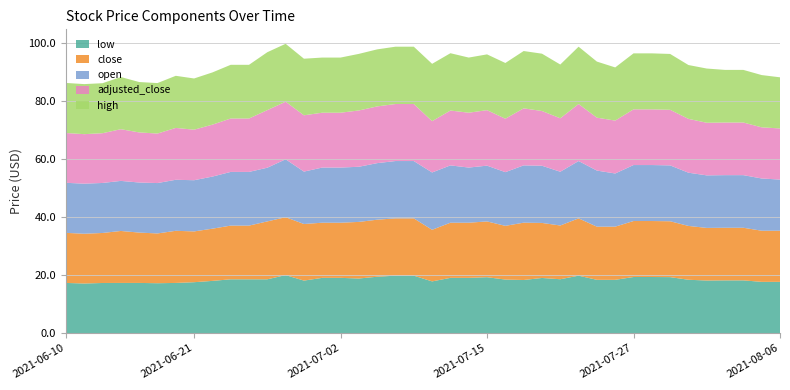

Reading left to right, transcribe all the data shown in this chart.

low: 17.2	17.1	17.2	17.2	17.2	17.1	17.3	17.5	17.9	18.5	18.5	18.5	19.9	18.1	19.0	19.0	18.8	19.4	19.7	19.7	17.8	19.0	19.0	19.2	18.4	18.3	19.0	18.5	19.7	18.3	18.3	19.3	19.3	19.2	18.3	18.1	18.1	18.1	17.6	17.6
close: 17.2	17.1	17.2	17.9	17.4	17.1	18.0	17.5	18.0	18.5	18.5	19.9	19.9	19.5	19.0	19.0	19.5	19.6	19.7	19.7	17.8	19.0	19.0	19.2	18.5	19.8	19.0	18.5	19.7	18.3	18.3	19.3	19.3	19.2	18.6	18.1	18.1	18.1	17.6	17.6
open: 17.2	17.2	17.2	17.2	17.2	17.4	17.6	17.6	17.9	18.5	18.5	18.5	19.9	18.1	19.0	19.0	19.0	19.5	19.7	19.7	19.8	19.8	19.0	19.2	18.5	19.7	19.7	18.5	19.7	19.3	18.3	19.3	19.3	19.2	18.3	18.1	18.1	18.1	18.0	17.6
adjusted_close: 17.2	17.1	17.1	17.8	17.3	17.1	17.9	17.4	17.9	18.4	18.4	19.8	19.8	19.4	18.9	18.9	19.4	19.5	19.6	19.6	17.7	18.9	18.9	19.1	18.4	19.6	18.9	18.4	19.6	18.2	18.2	19.2	19.2	19.1	18.6	18.1	18.1	18.1	17.6	17.6
high: 17.2	17.2	17.2	18.0	17.4	17.4	18.0	17.6	18.0	18.5	18.5	19.9	19.9	19.5	19.0	19.0	19.5	19.6	19.7	19.7	19.8	19.8	19.0	19.2	19.2	19.8	19.8	18.5	19.7	19.3	18.3	19.3	19.3	19.2	18.6	18.7	18.1	18.1	18.0	17.6